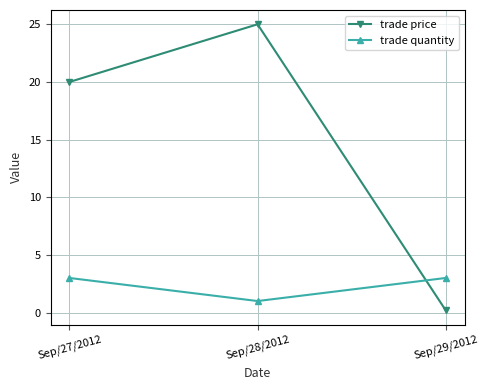

What is the difference between the second highest and minimum values in the trade price series?

19.8